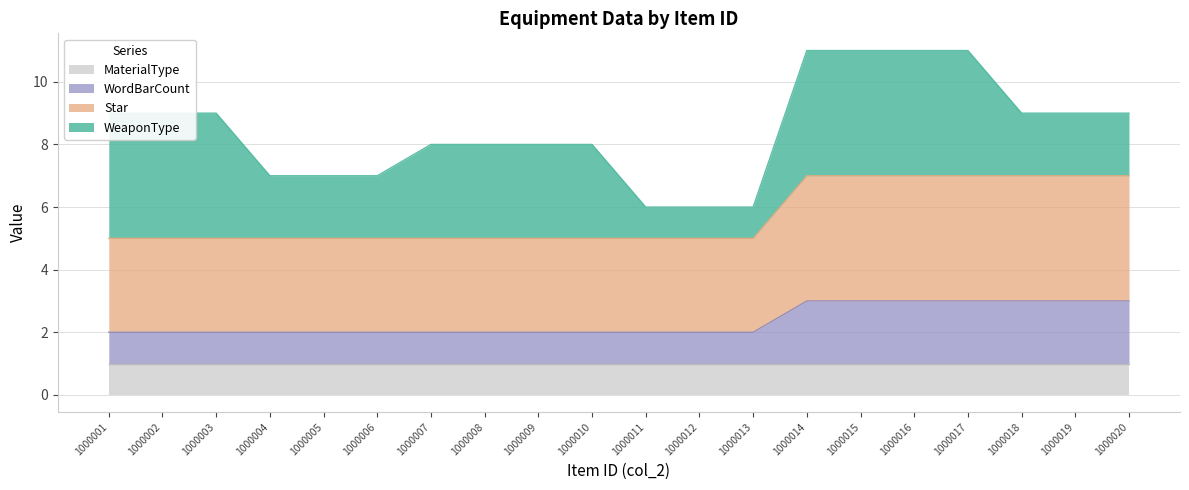

What is the total value across all series at 1000007?

8